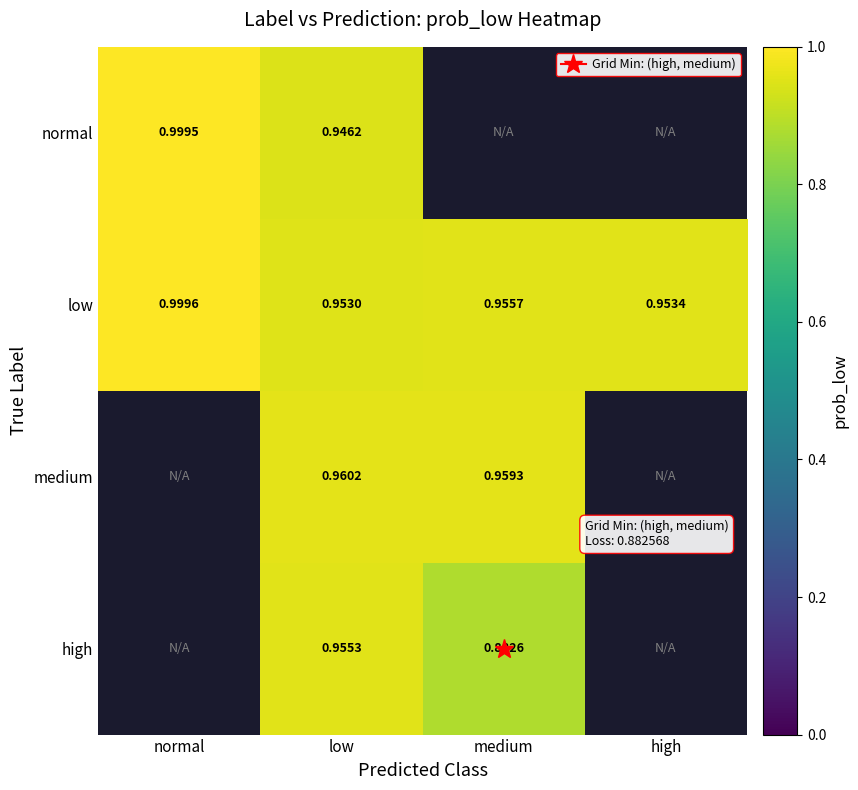

At low, list the series in order from largest to smallest.

medium, high, low, normal